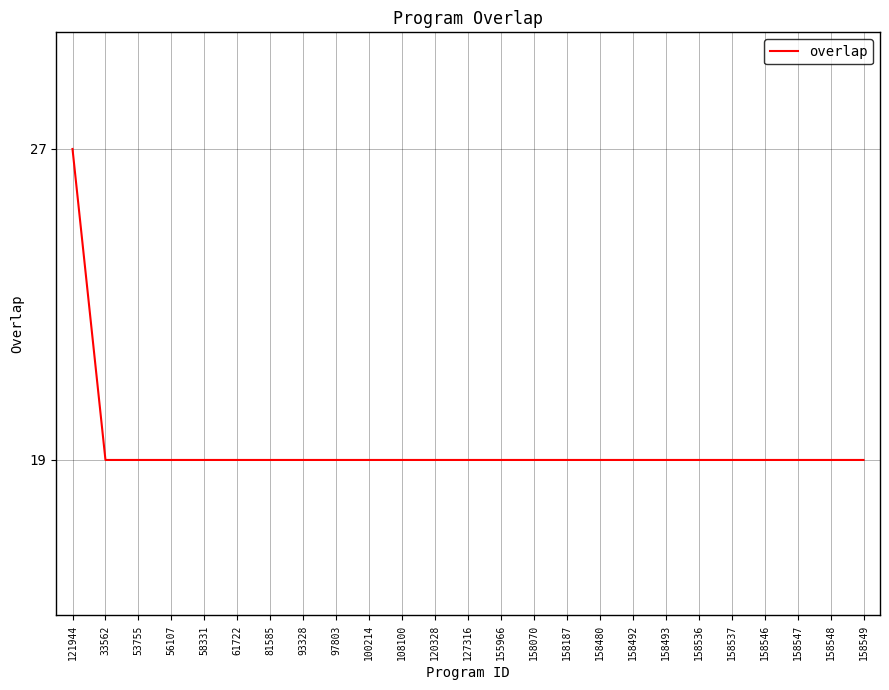

Reading right to left, list all the values displayed in this chart.

158549=19	158548=19	158547=19	158546=19	158537=19	158536=19	158493=19	158492=19	158480=19	158187=19	158070=19	155966=19	127316=19	120328=19	108100=19	100214=19	97803=19	93328=19	81585=19	61722=19	58331=19	56107=19	53755=19	33562=19	121944=27